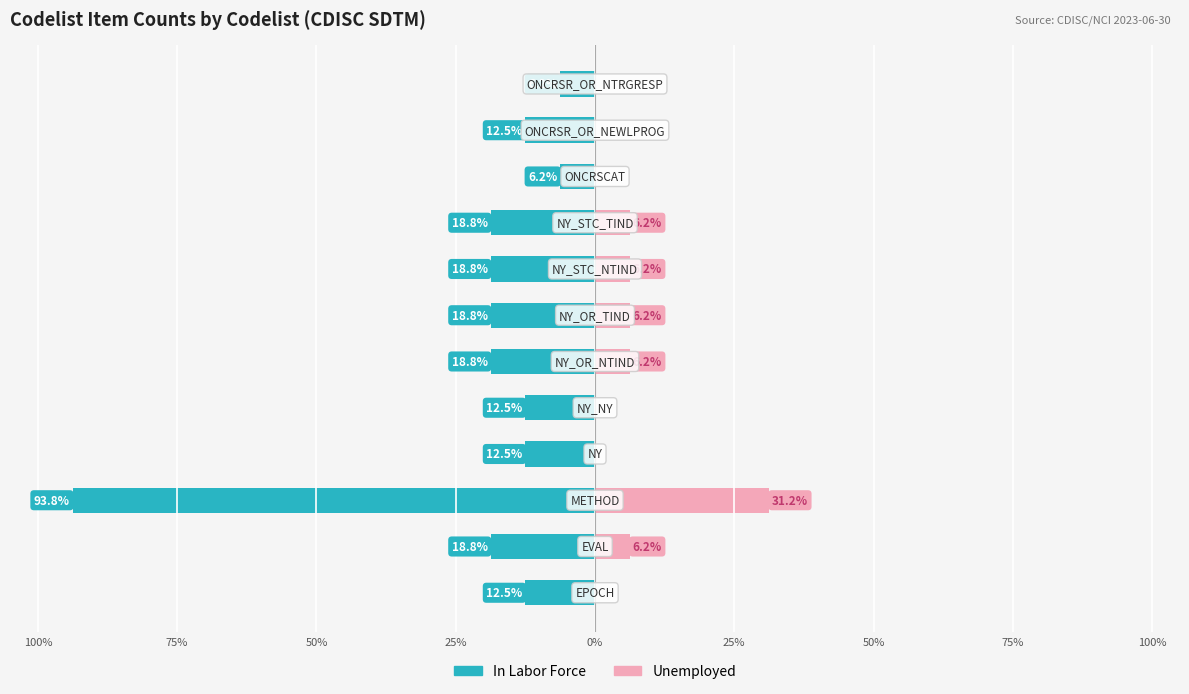

True or false: Unemployed has a value of 1.5 at 100%.

False